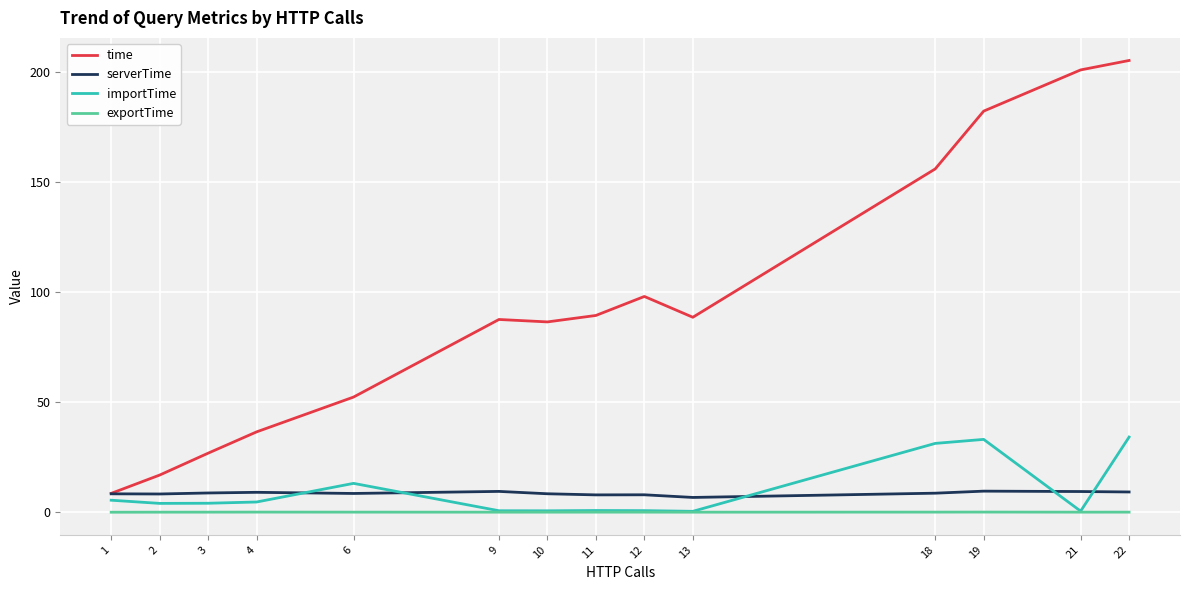

Which series has the widest spread of values?

time